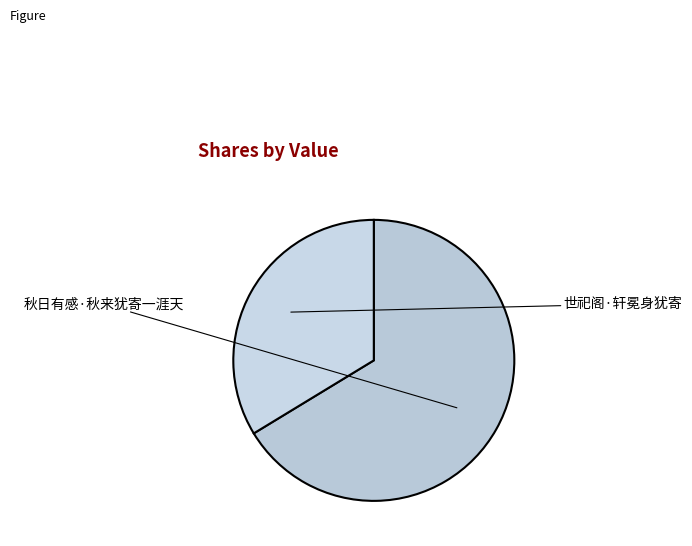

To the nearest percent, what is the difference between the largest and smallest slice percentages?

33%